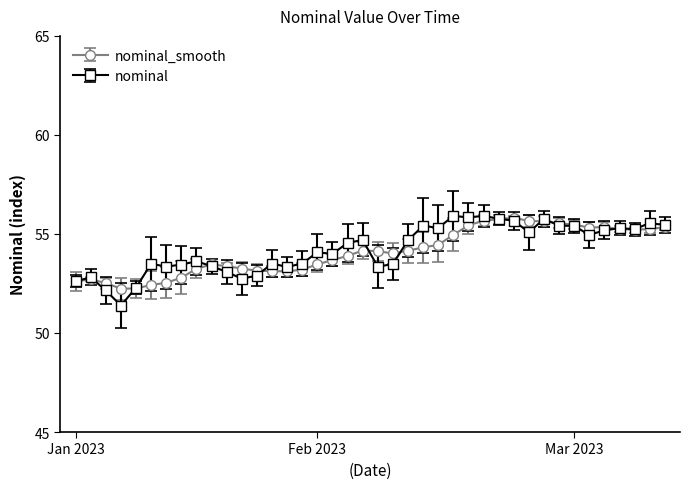

True or false: nominal_smooth has more than 1 points higher than both neighbors.

True